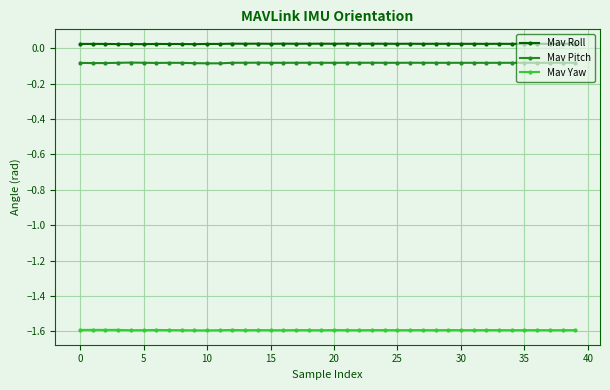

Rank the series by their maximum value, from highest to lowest.

Mav Roll, Mav Pitch, Mav Yaw